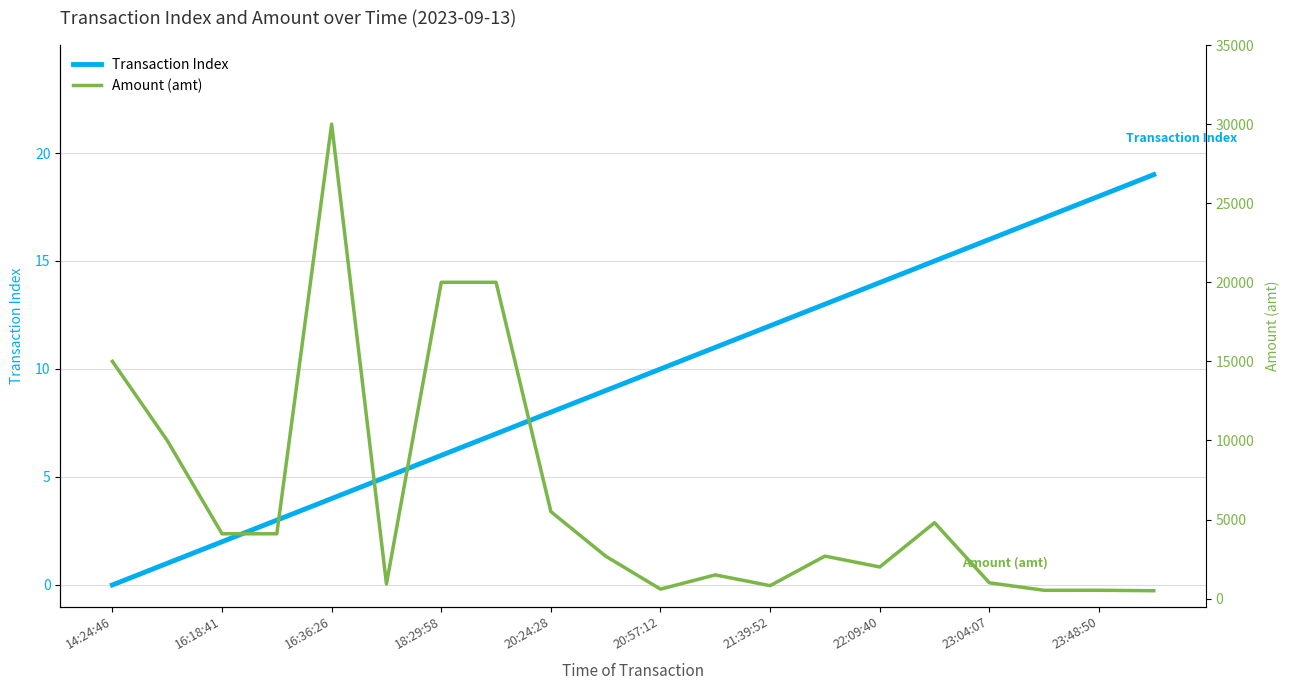

What is the lowest value of the Amount (amt) series?

498